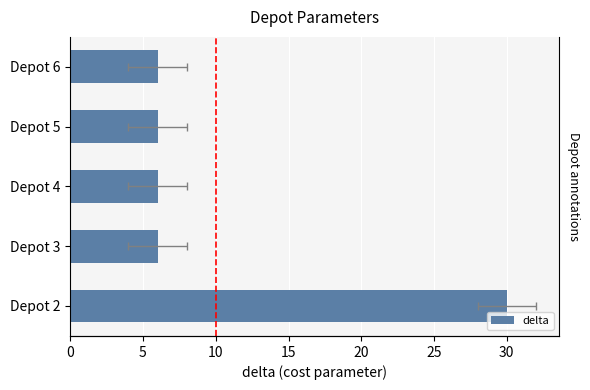

Does the chart contain stacked bars?

No